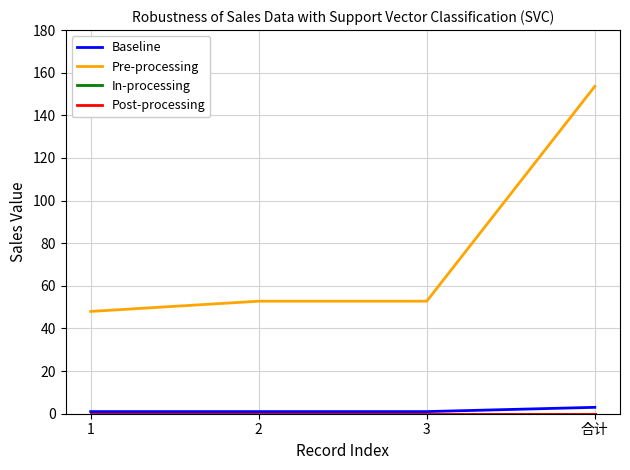

Reading left to right, list all the values displayed in this chart.

Baseline: 1.0	1.0	1.0	3.0
Pre-processing: 48.0	52.8	52.8	153.6
In-processing: 0.0	0.0	0.0	0.0
Post-processing: 0.0	0.0	0.0	0.0